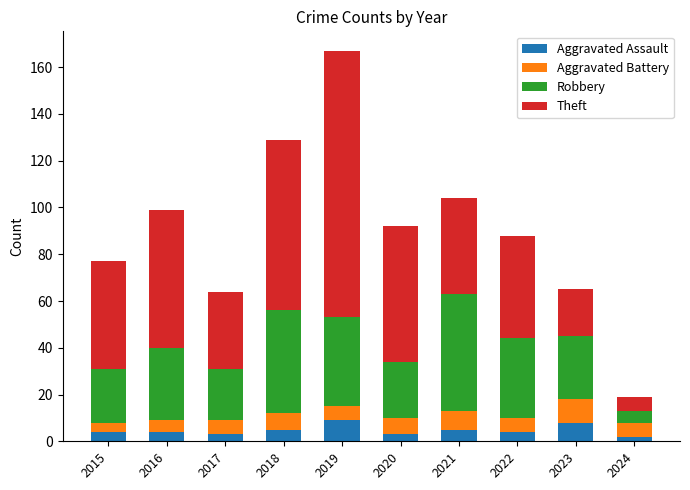

What is the sum of all Aggravated Assault values?

47